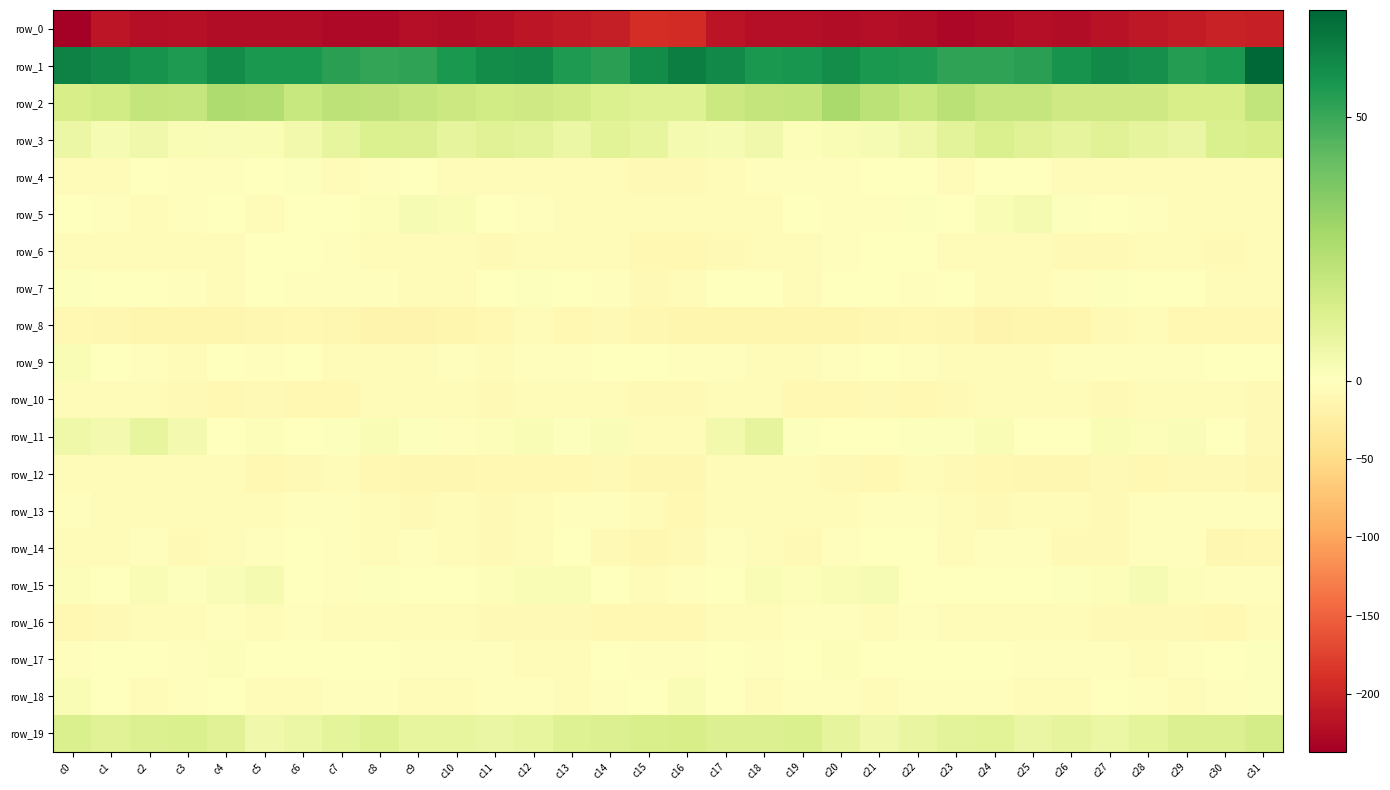

At which category does the chart reach its minimum across all series?

c0